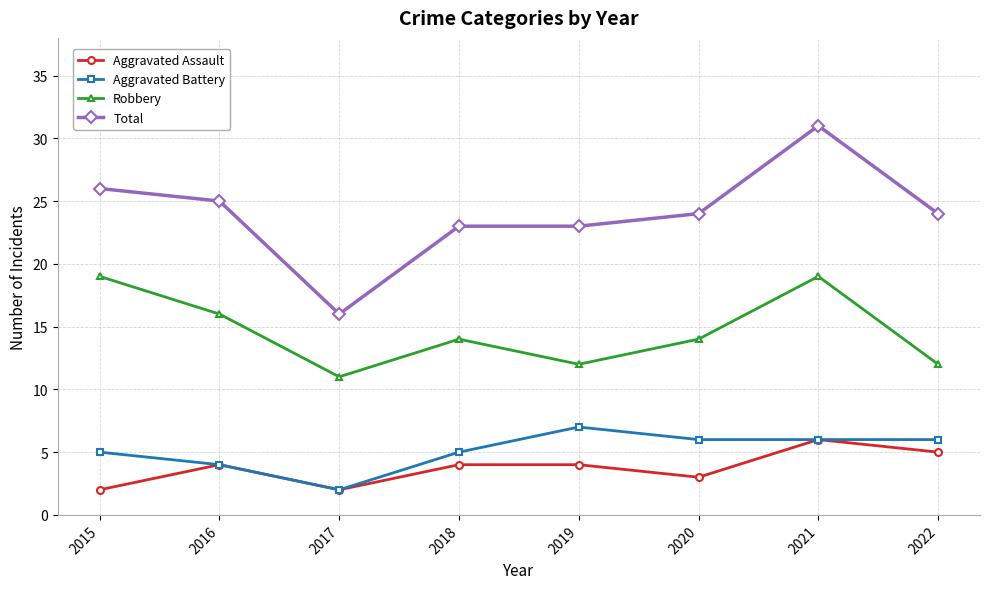

What is the approximate value of Robbery at 2022?

12